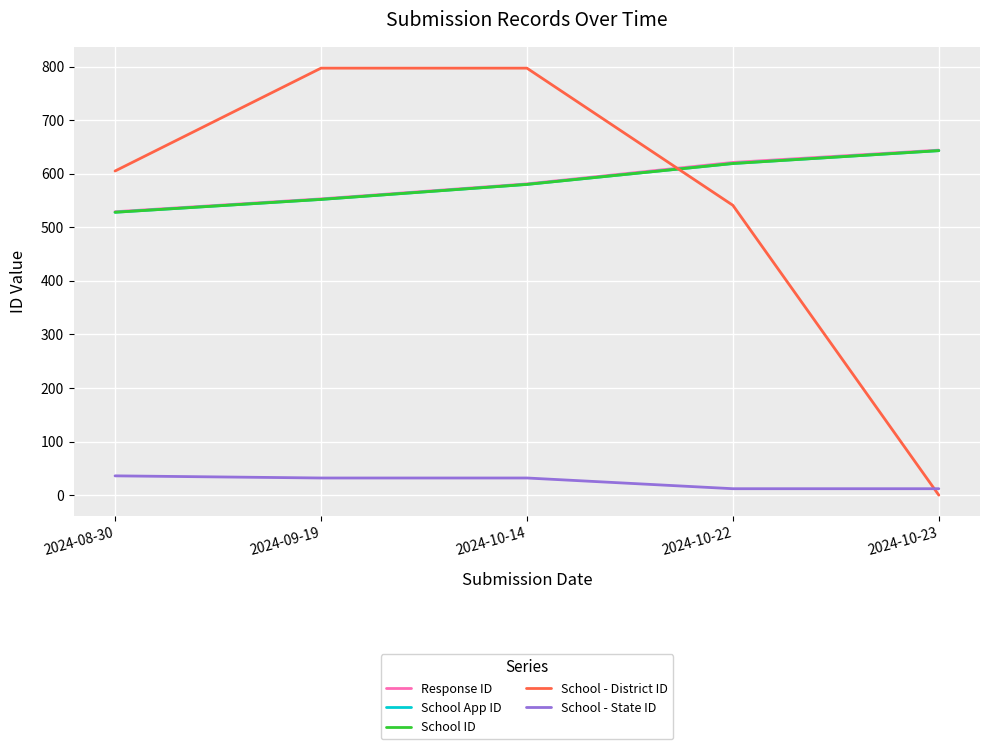

Does the chart display data point markers on the line(s)?

No